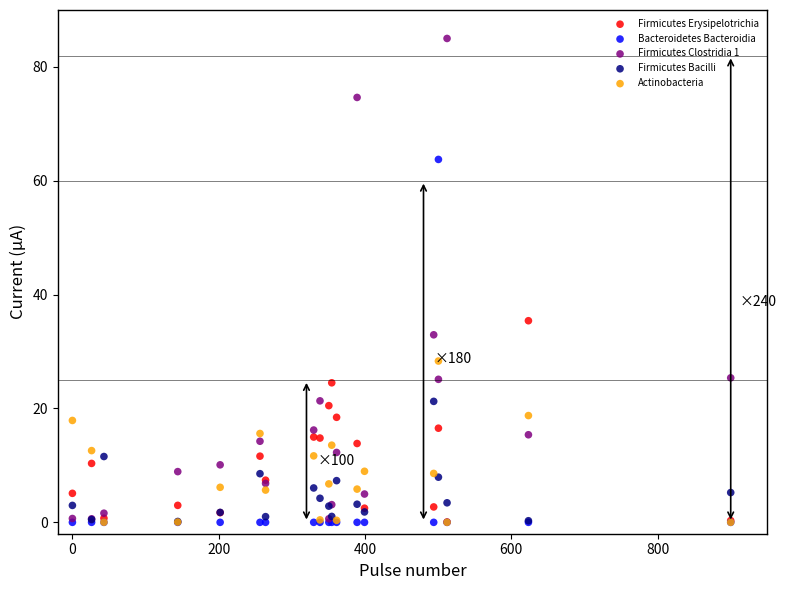

Across all series, what Y value is closest to 42?

35.4